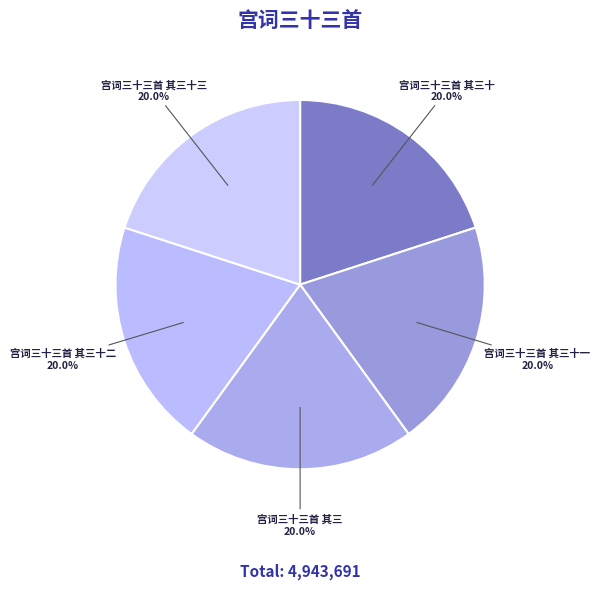

Approximately how many times larger is the value at 宫词三十三首 其三十 compared to 宫词三十三首 其三十一?

1.0